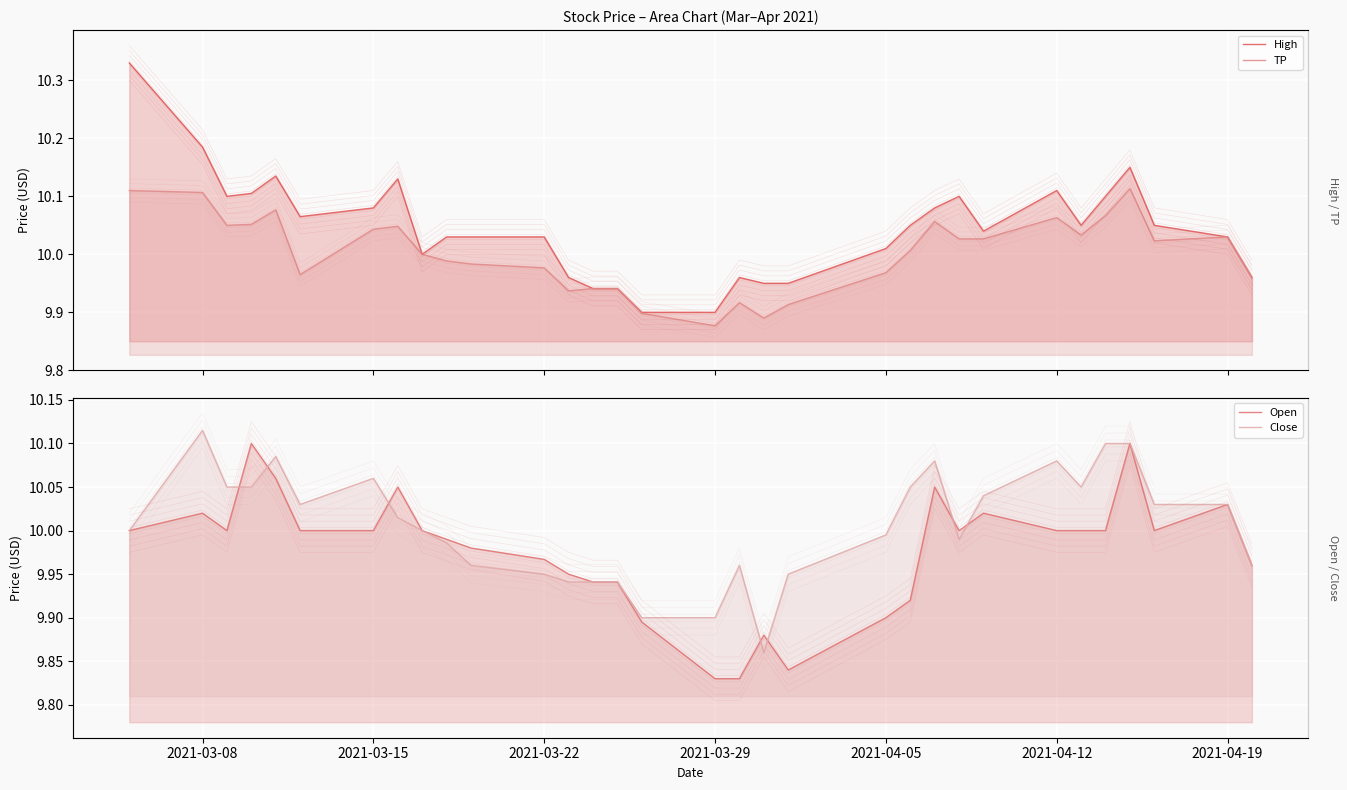

True or false: Open and High intersect in this chart.

False